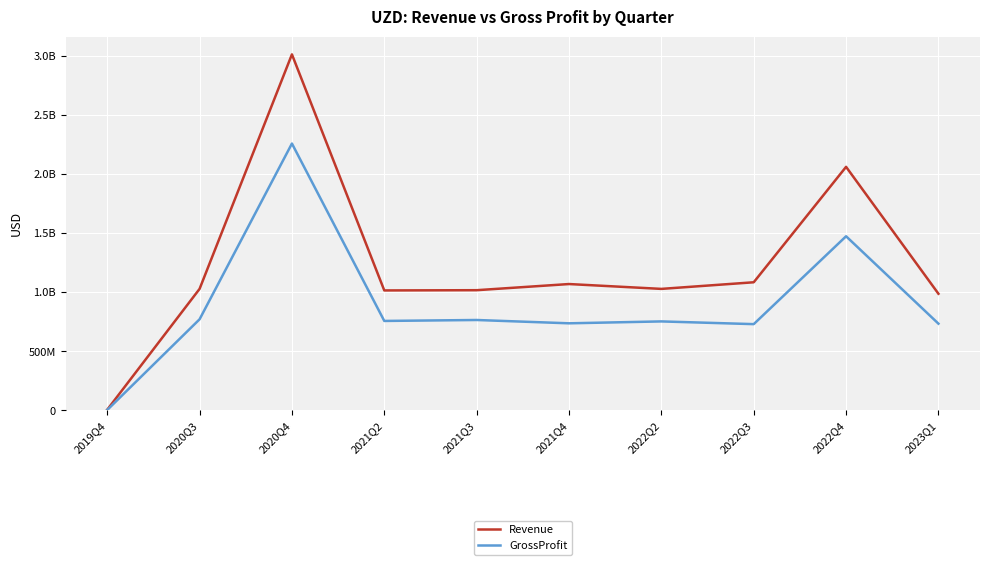

Which category has the highest value across all series?

2020Q4